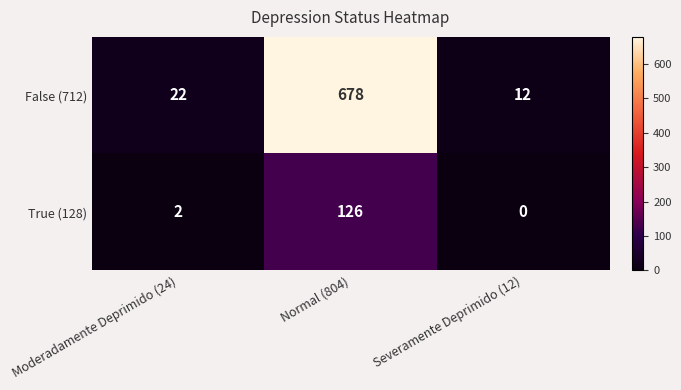

At which label is False (712) closest to 345?

Moderadamente Deprimido (24)